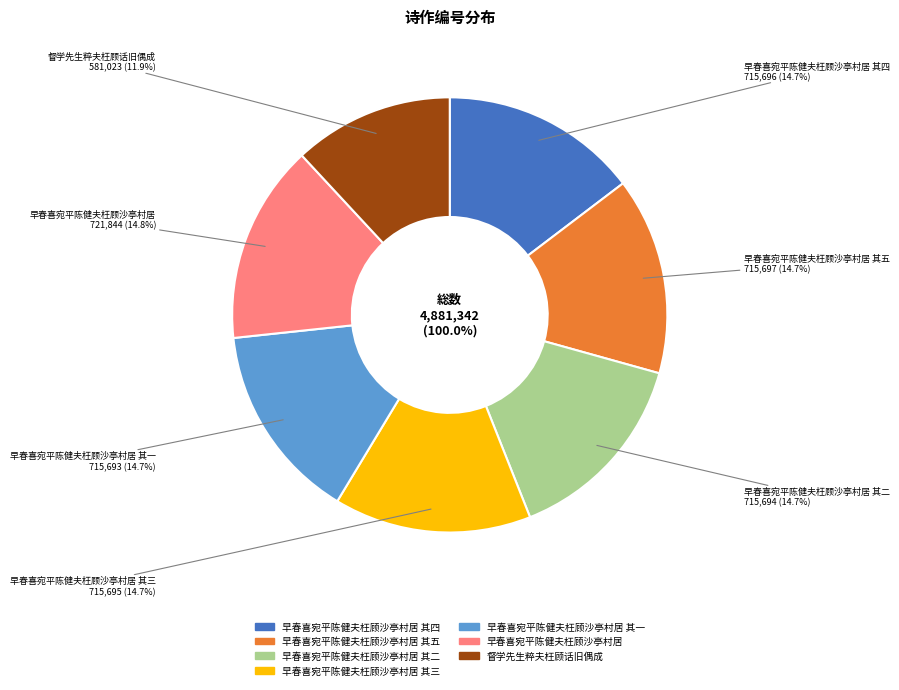

The 早春喜宛平陈健夫枉顾沙亭村居 其四 slice represents 15% of the pie. True or false?

True